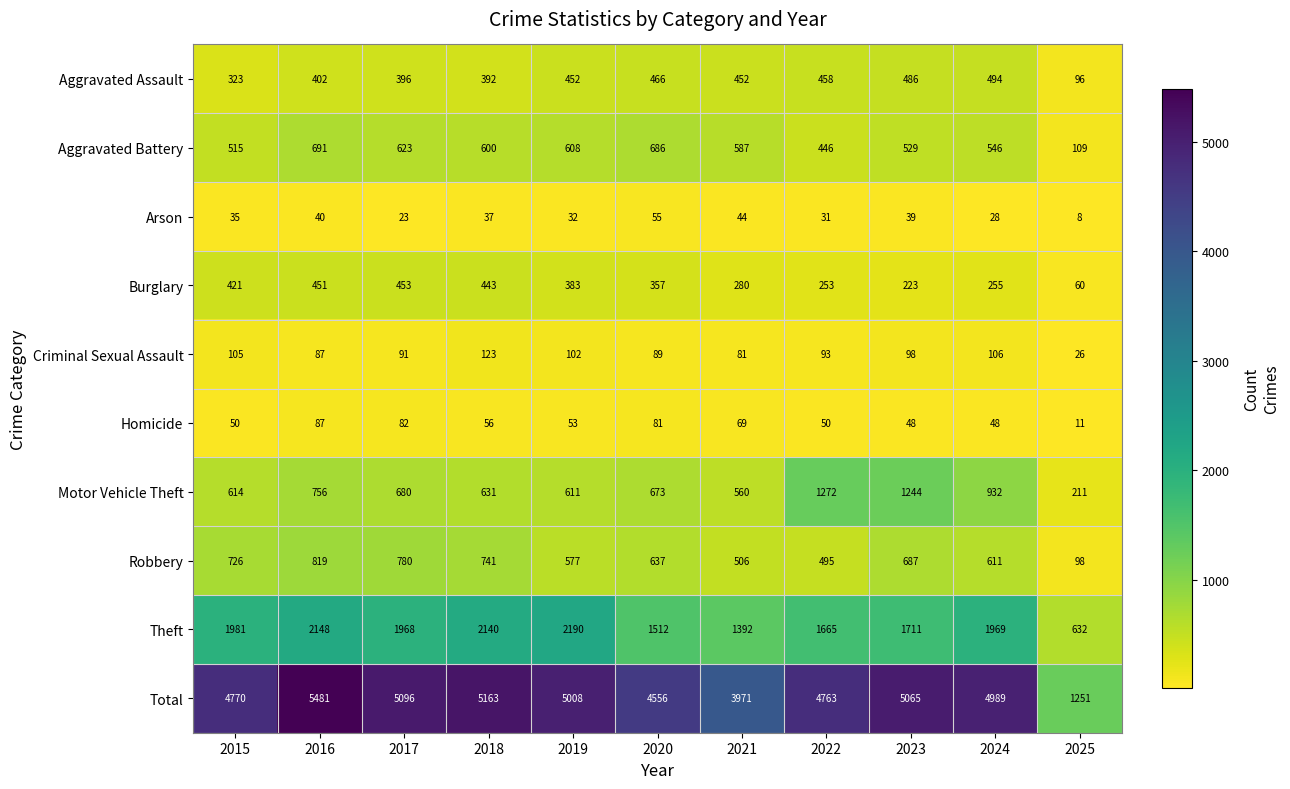

At which category is the sum across all series the highest?

2016